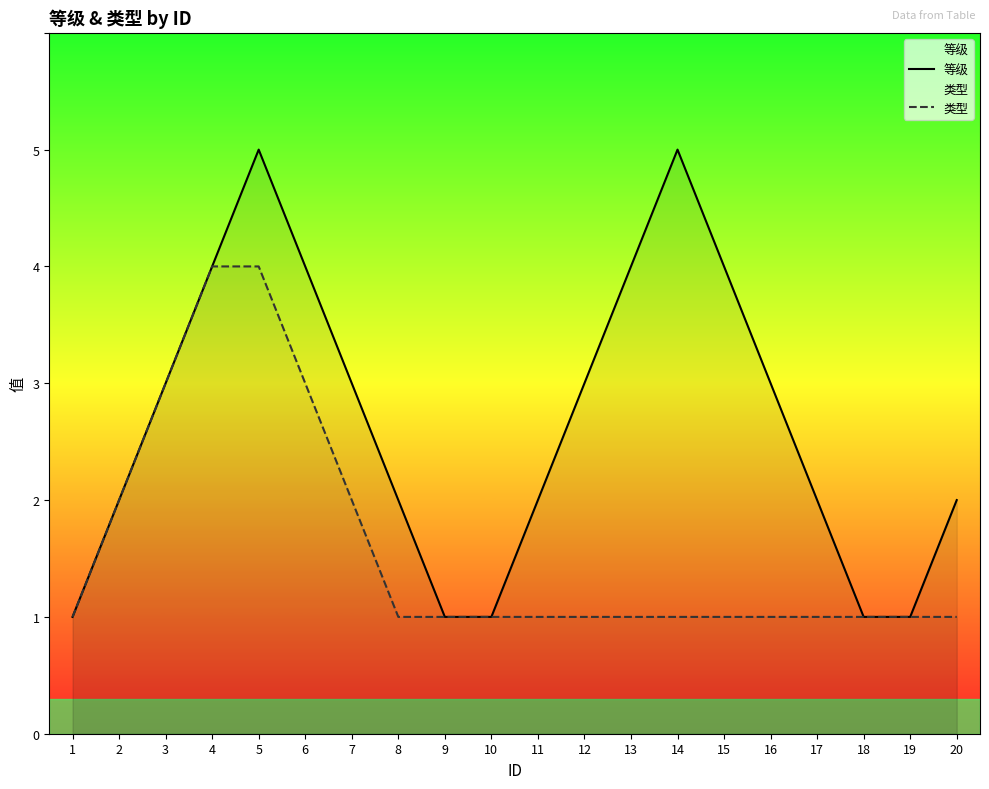

Is the value of 等级 at 13 greater than the value of 类型 at 2?

Yes